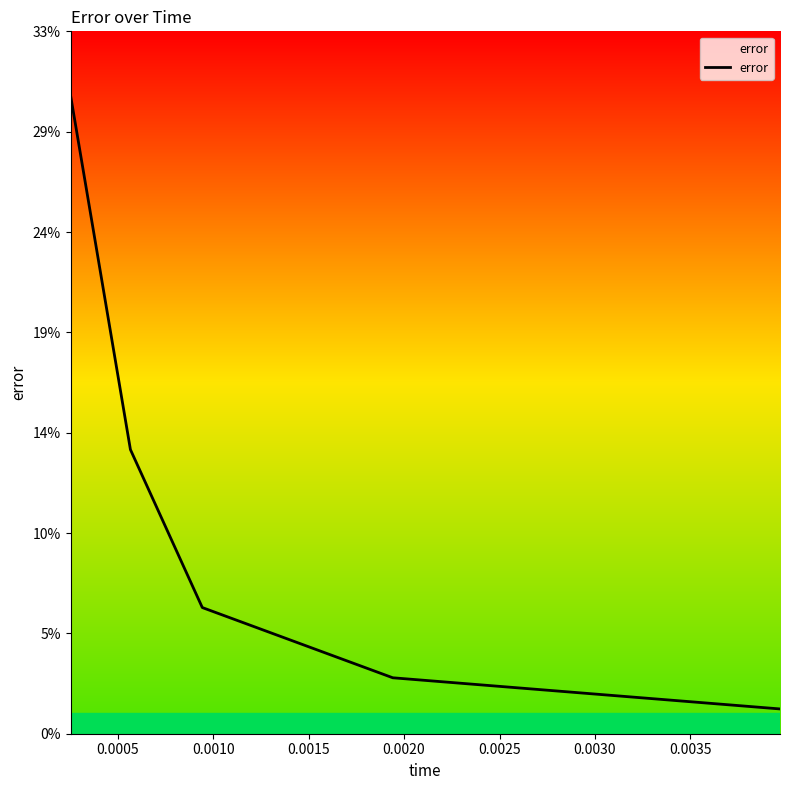

Does the chart have visible grid lines?

No